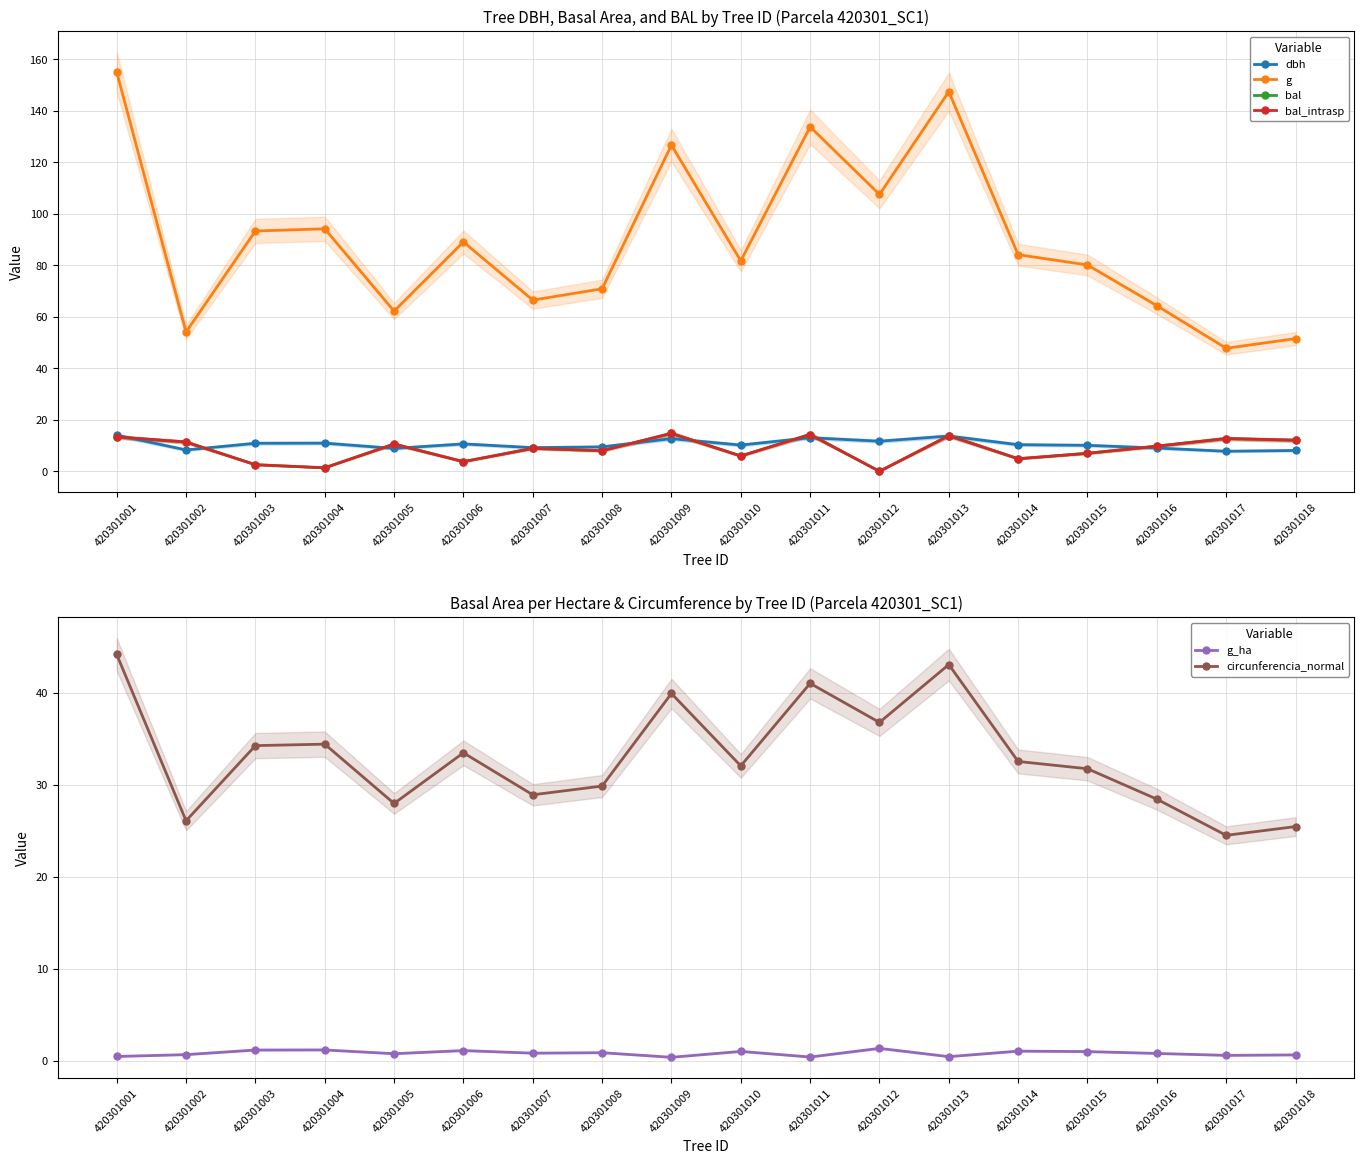

Which category has the highest value in the g series?

420301001